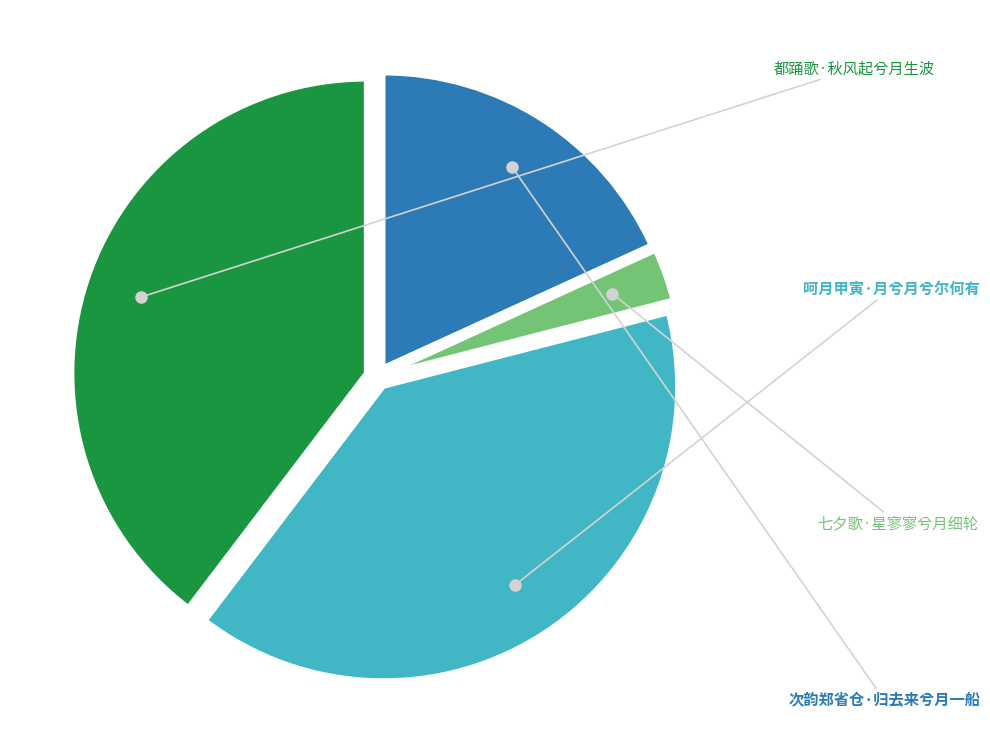

Rank the categories by value from highest to lowest.

都踊歌·秋风起兮月生波, 呵月甲寅·月兮月兮尔何有, 次韵郑省仓·归去来兮月一船, 七夕歌·星寥寥兮月细轮